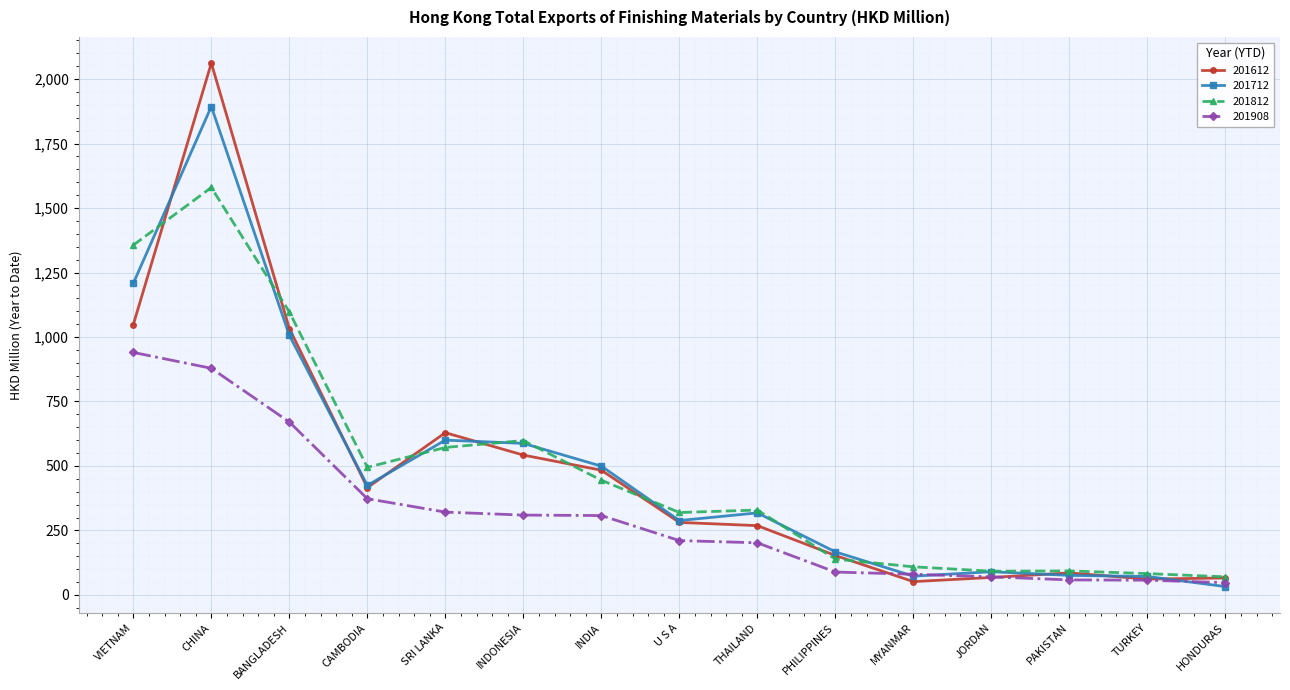

What is the highest value of the 201712 series?

1893.7